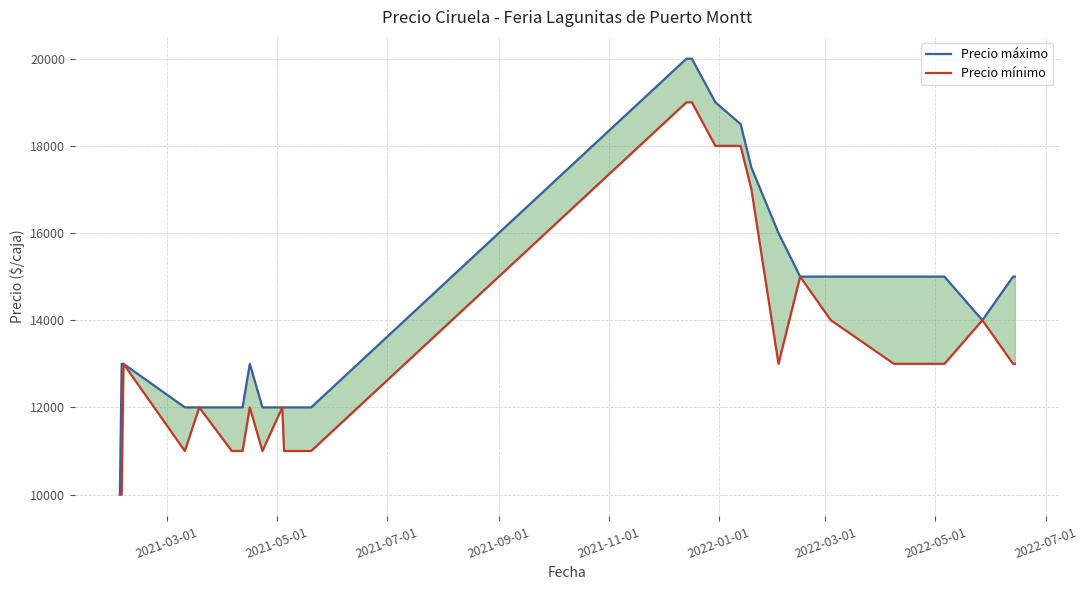

True or false: Precio máximo and Precio mínimo cross at least once.

False